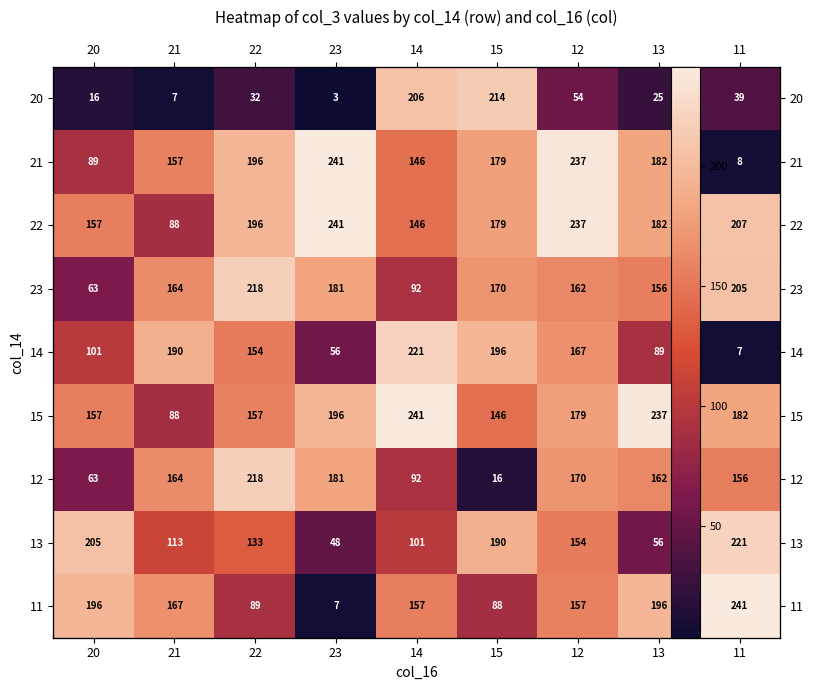

Rank the categories by 21 value from highest to lowest.

23, 12, 22, 13, 15, 21, 14, 20, 11